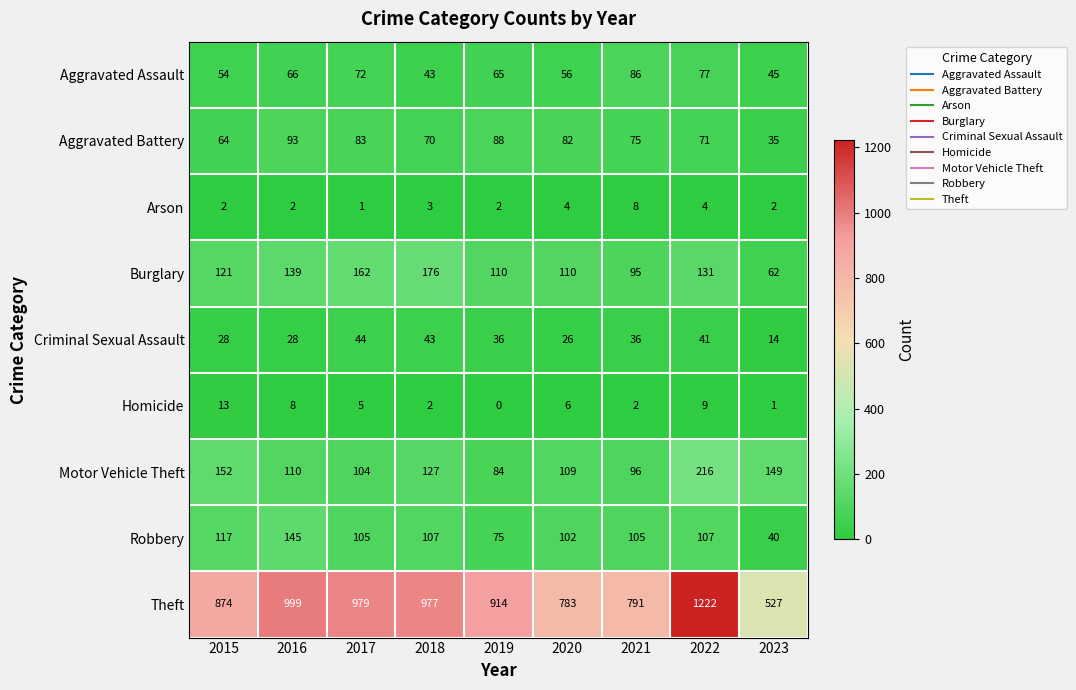

Which series changed the most between 2018 and 2021?

Theft